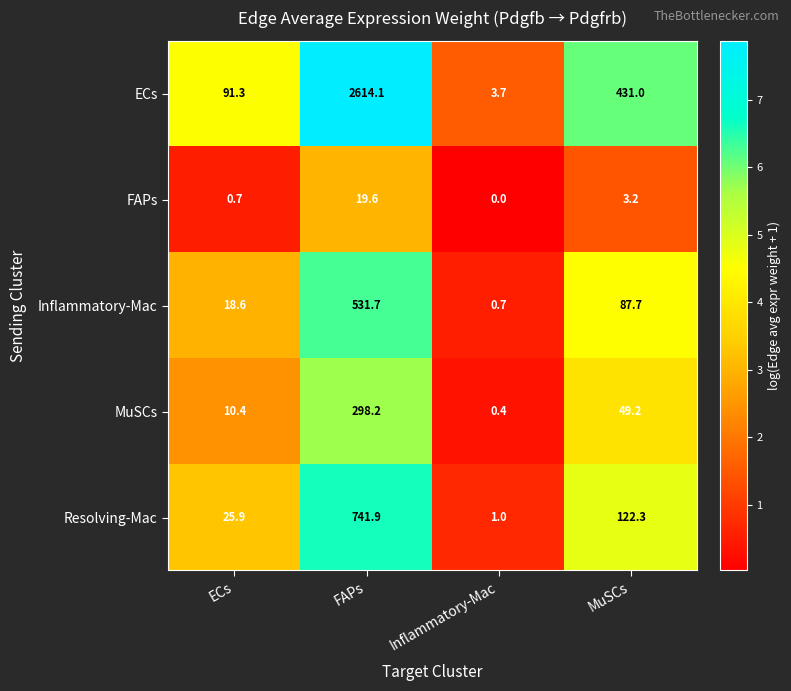

What value does the Resolving-Mac series have at Inflammatory-Mac?

1.0